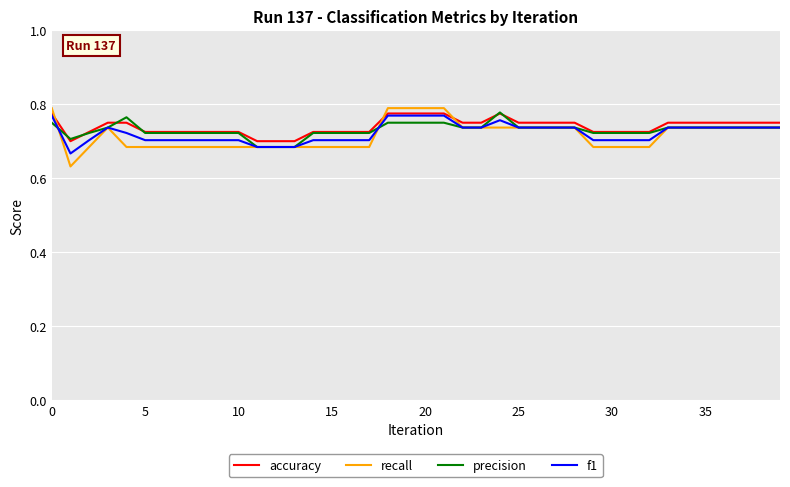

Which series has the largest range (max minus min)?

recall